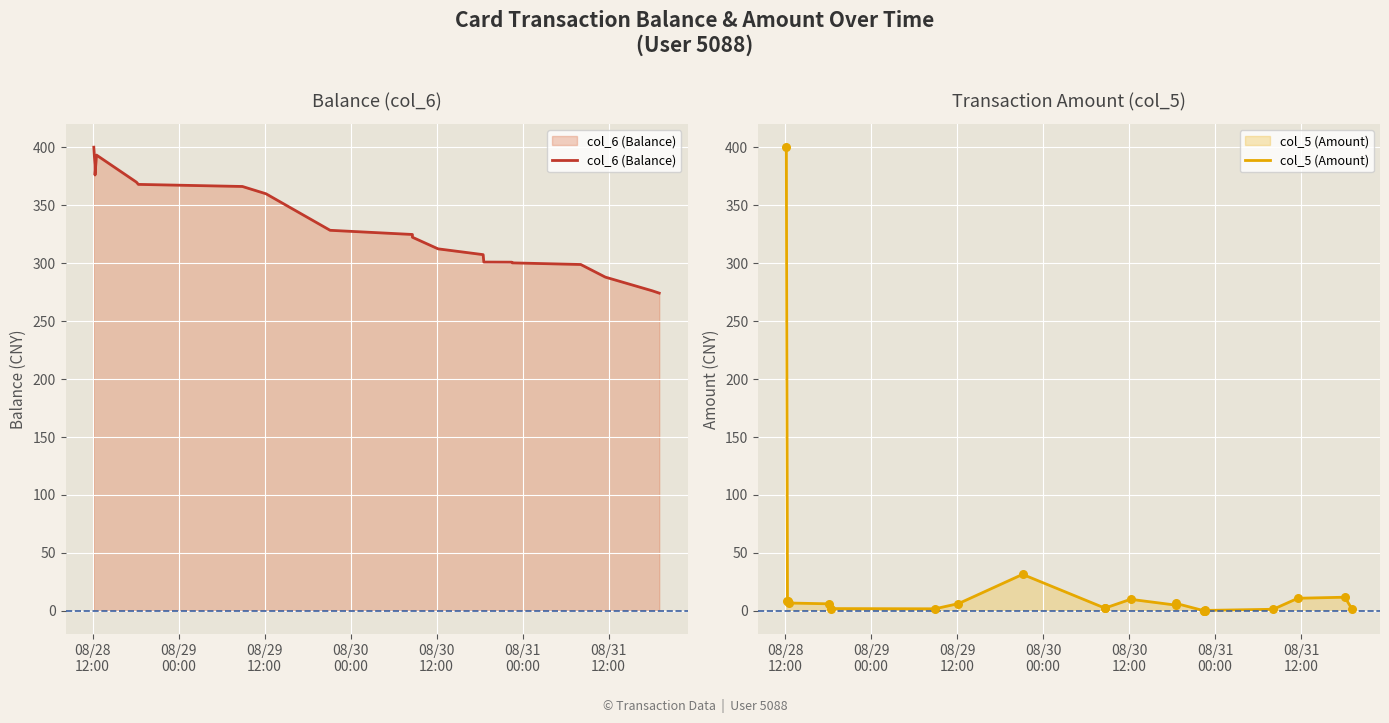

Which series has the largest Y range (max minus min)?

col_5 (Amount)